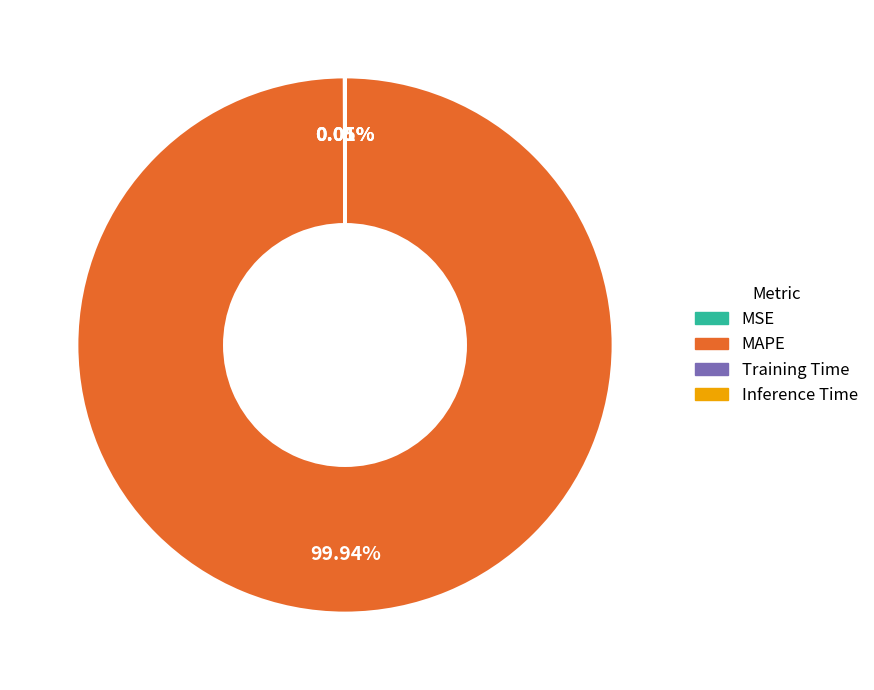

Which slice is the largest?

MAPE